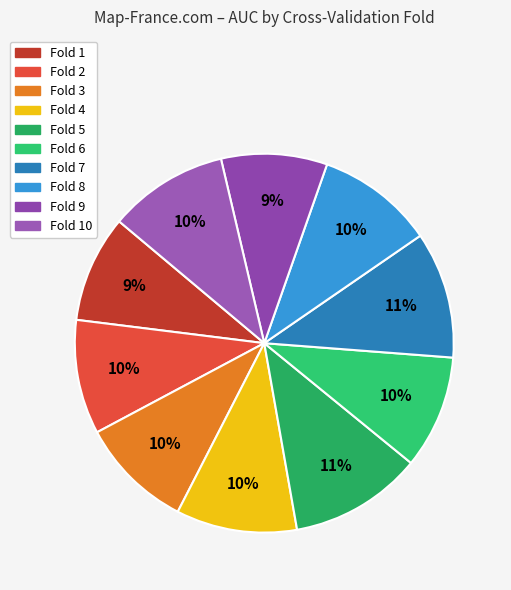

What is the largest slice in the pie chart?

Fold 5